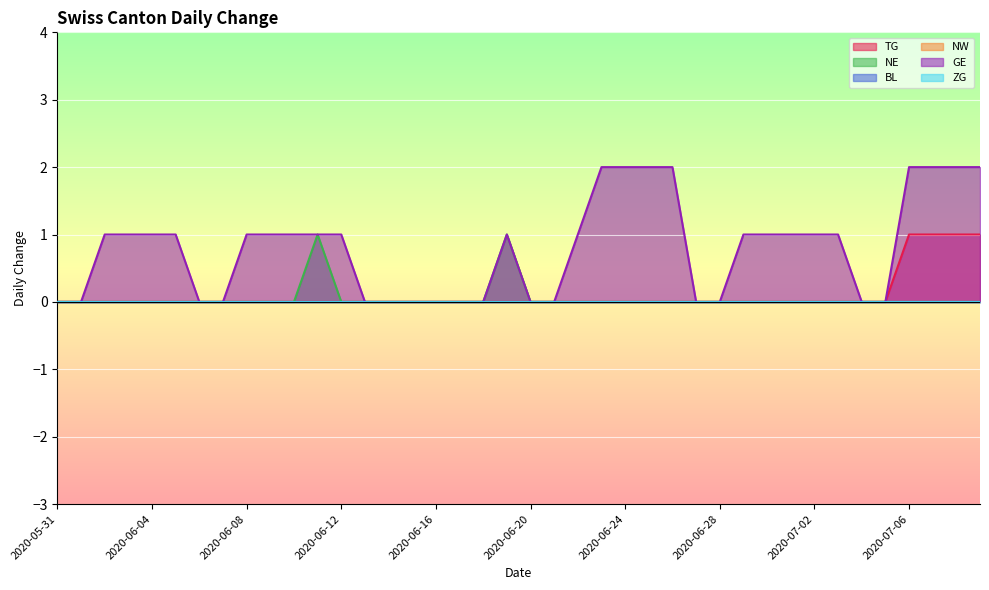

Between 2020-06-20 and 2020-06-26, which is larger?

2020-06-20